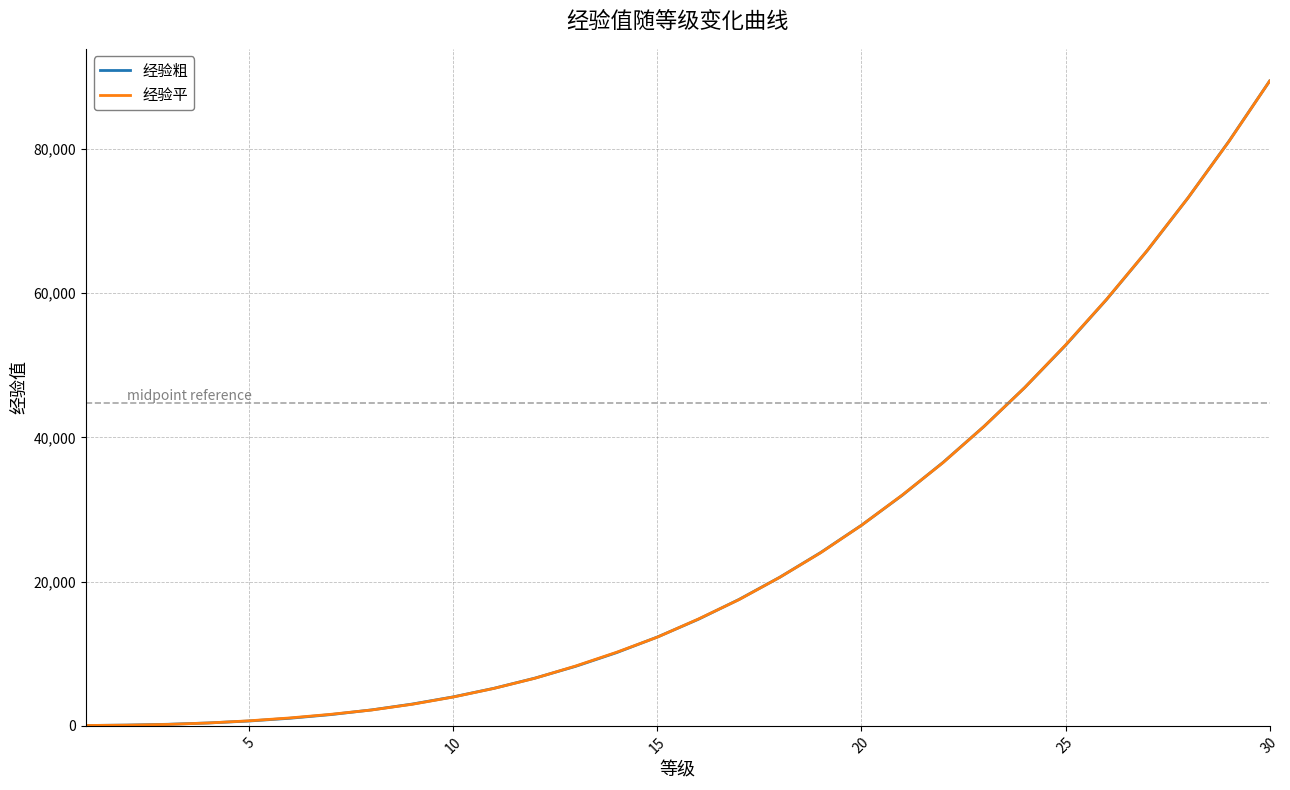

What is the highest value of the 经验粗 series?

89399